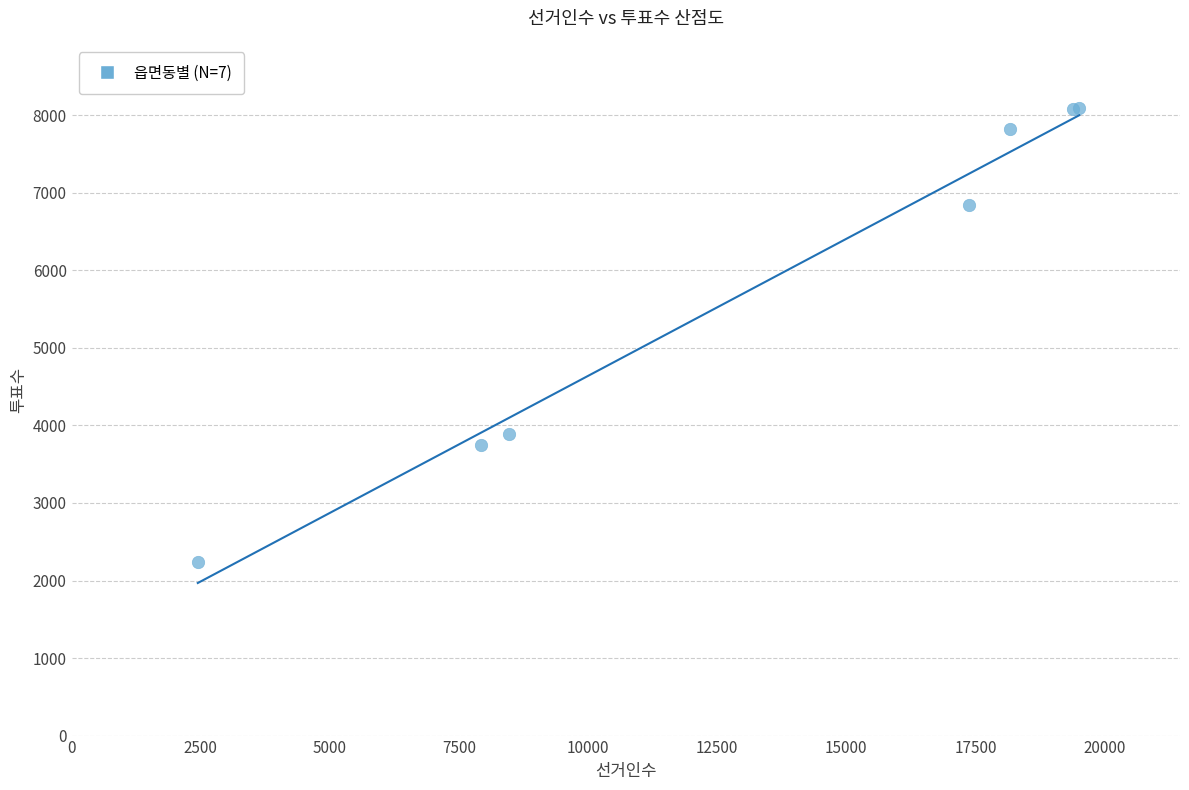

What Y value in the scatter plot is closest to 5167?

3886